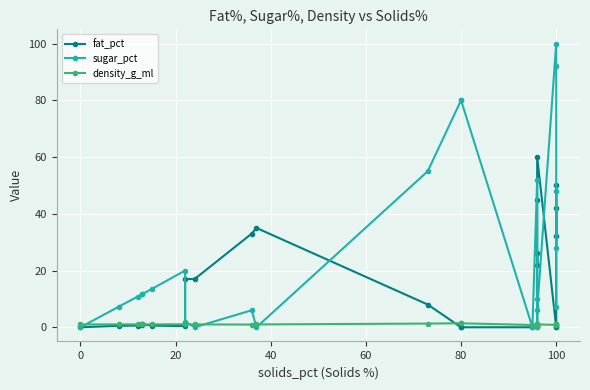

True or false: sugar_pct has more than 0 points higher than both neighbors.

True